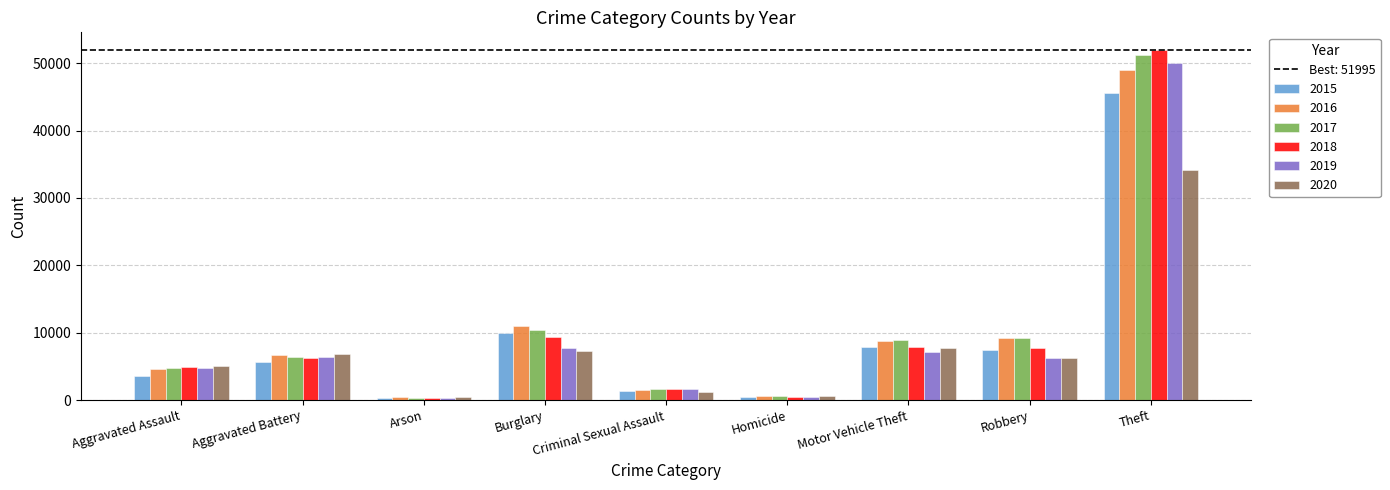

How many groups of bars are there?

9